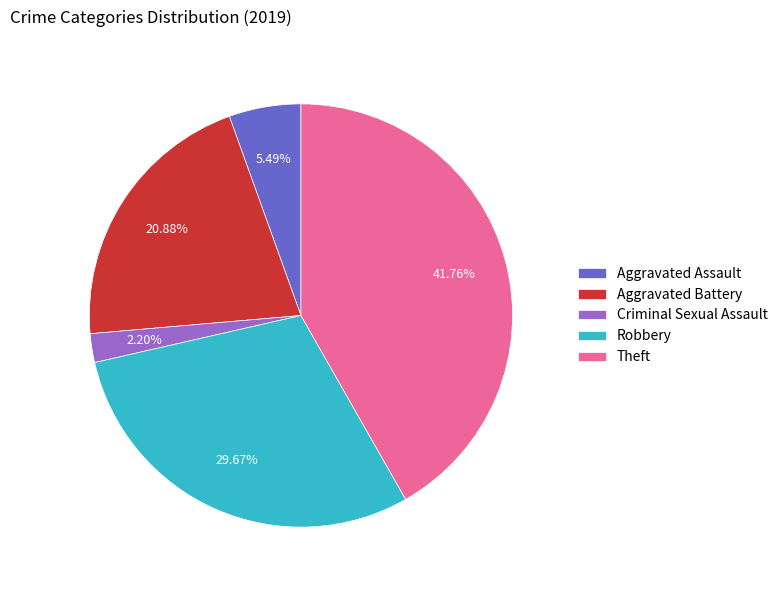

Count the number of slices in the pie.

5